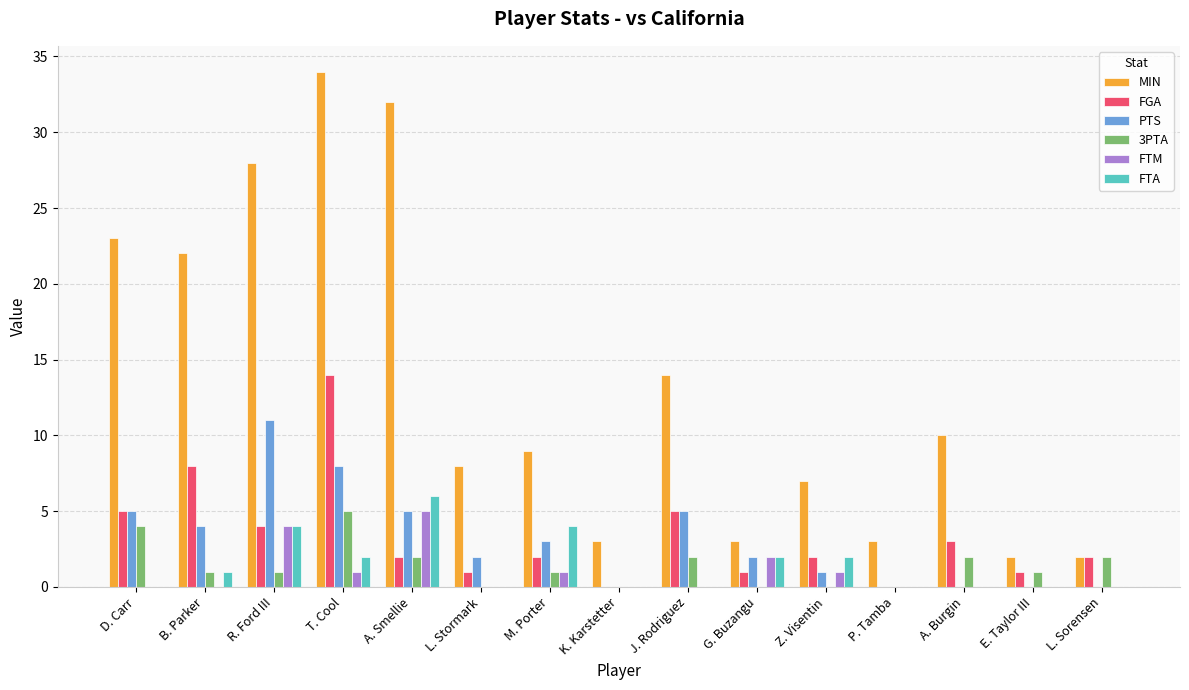

What is the spread (max minus min) of values at T. Cool?

33